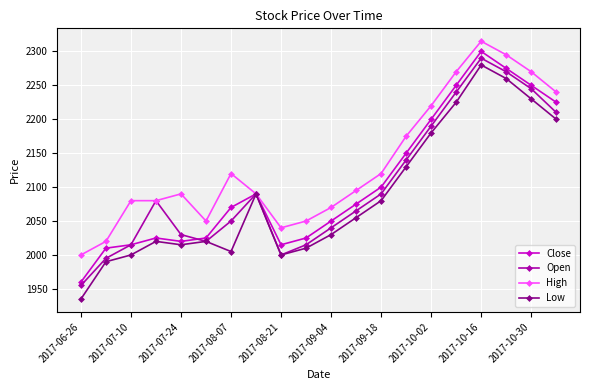

Which series has the largest total across all categories?

High